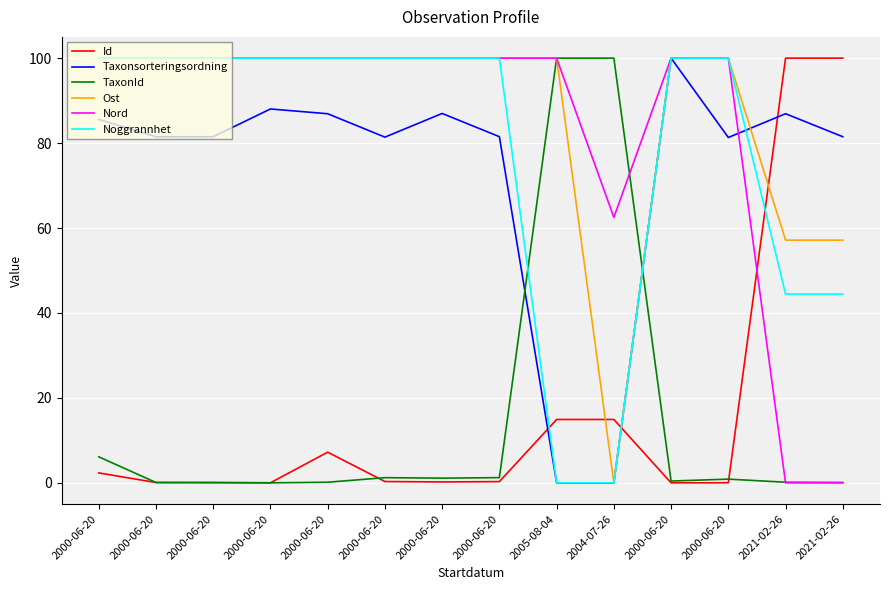

At which label is Taxonsorteringsordning closest to 50?

2000-06-20